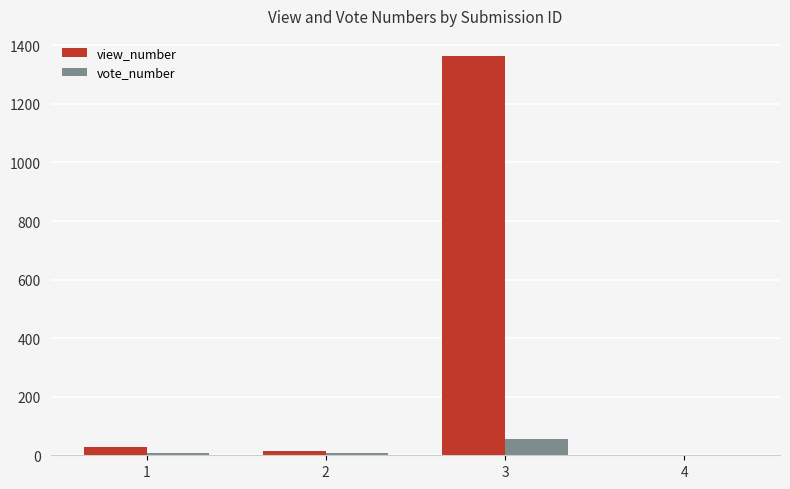

Which series changed the most between 3 and 4?

view_number